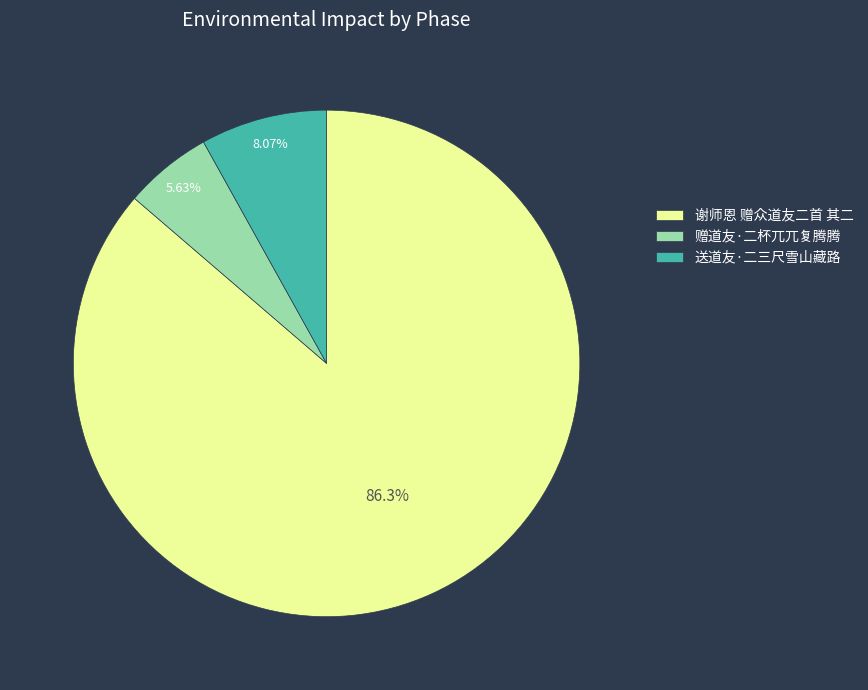

To the nearest percent, what is the difference between the largest and smallest slice percentages?

81%